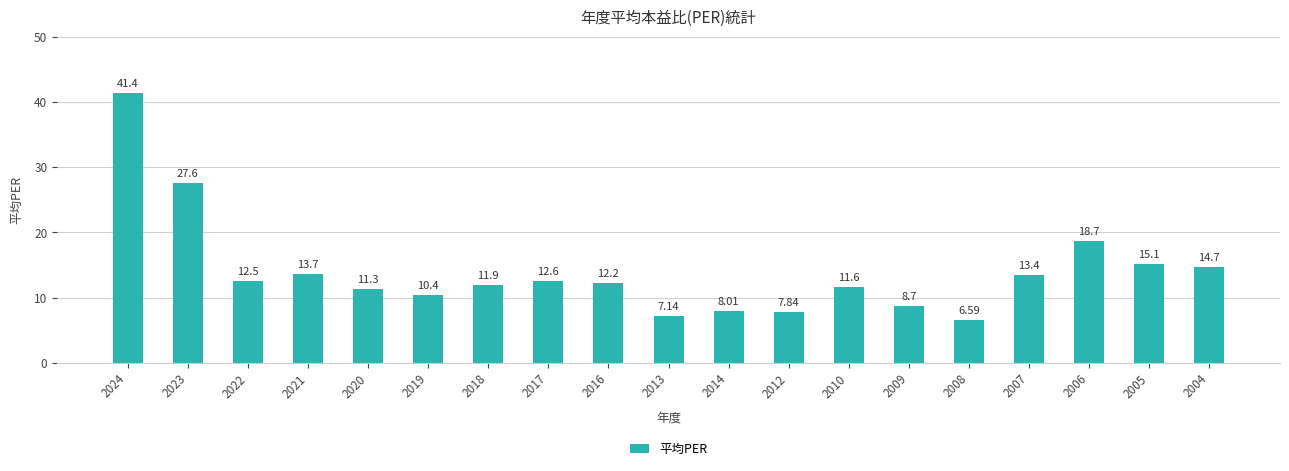

List the labels in order of value, largest first.

2024, 2023, 2006, 2005, 2004, 2021, 2007, 2017, 2022, 2016, 2018, 2010, 2020, 2019, 2009, 2014, 2012, 2013, 2008